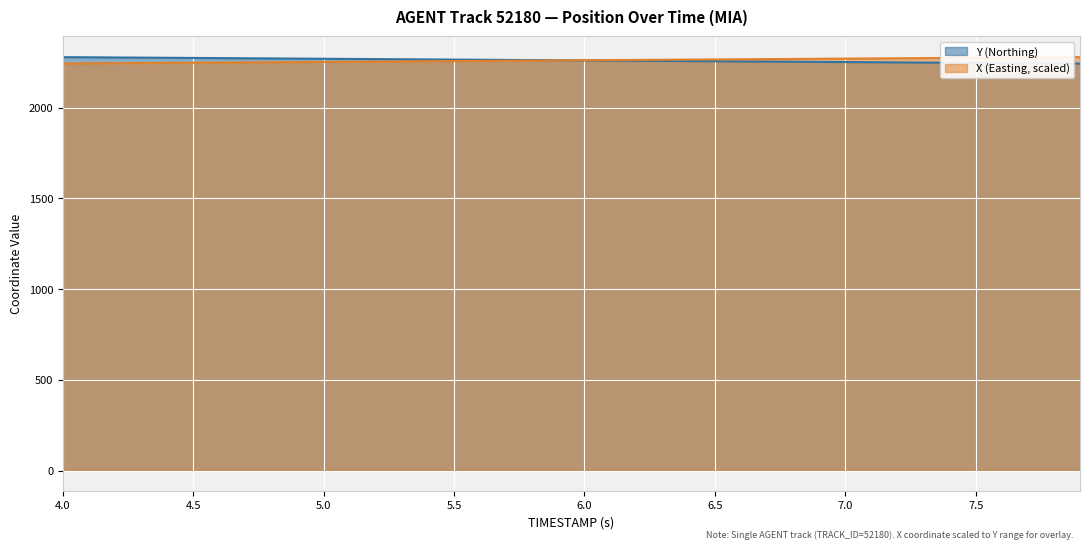

At 6.5, list the series in order from smallest to largest.

Y (Northing), X (Easting, scaled)